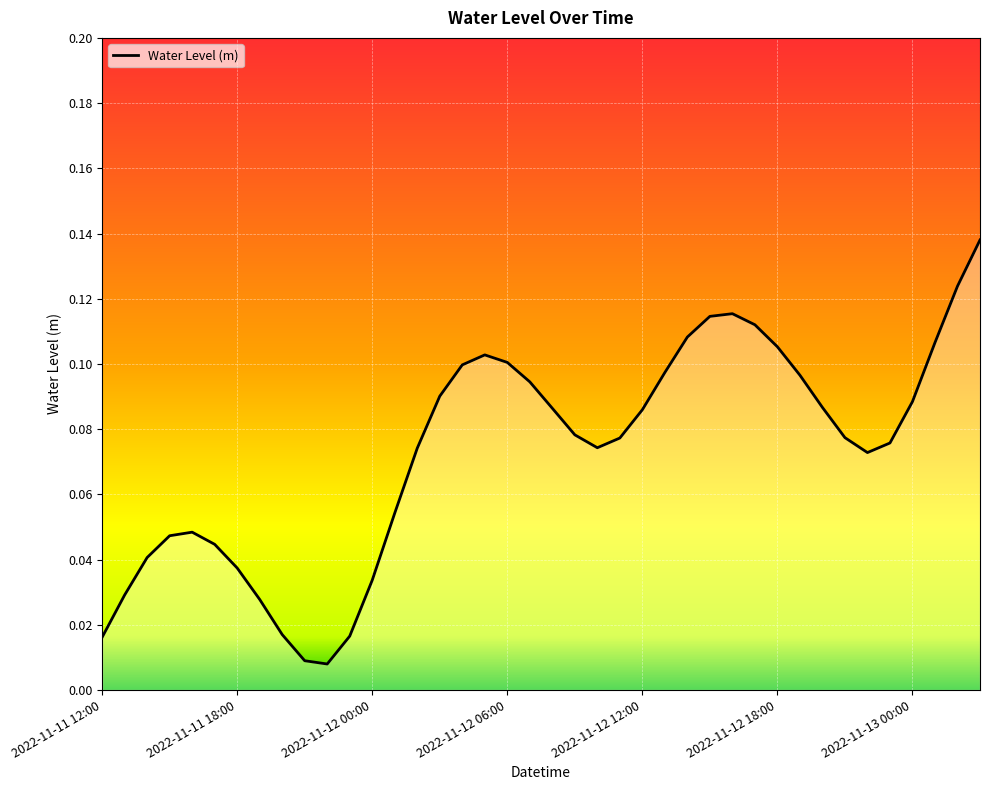

What is the difference between the maximum and minimum values?

0.1